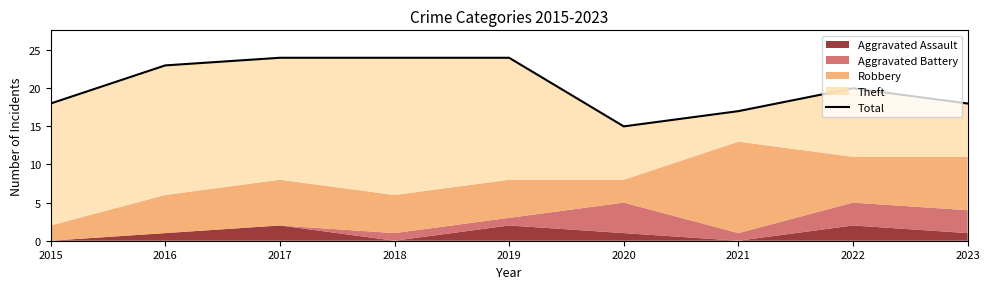

What is the sum of the values at 2019 and 2021?

41